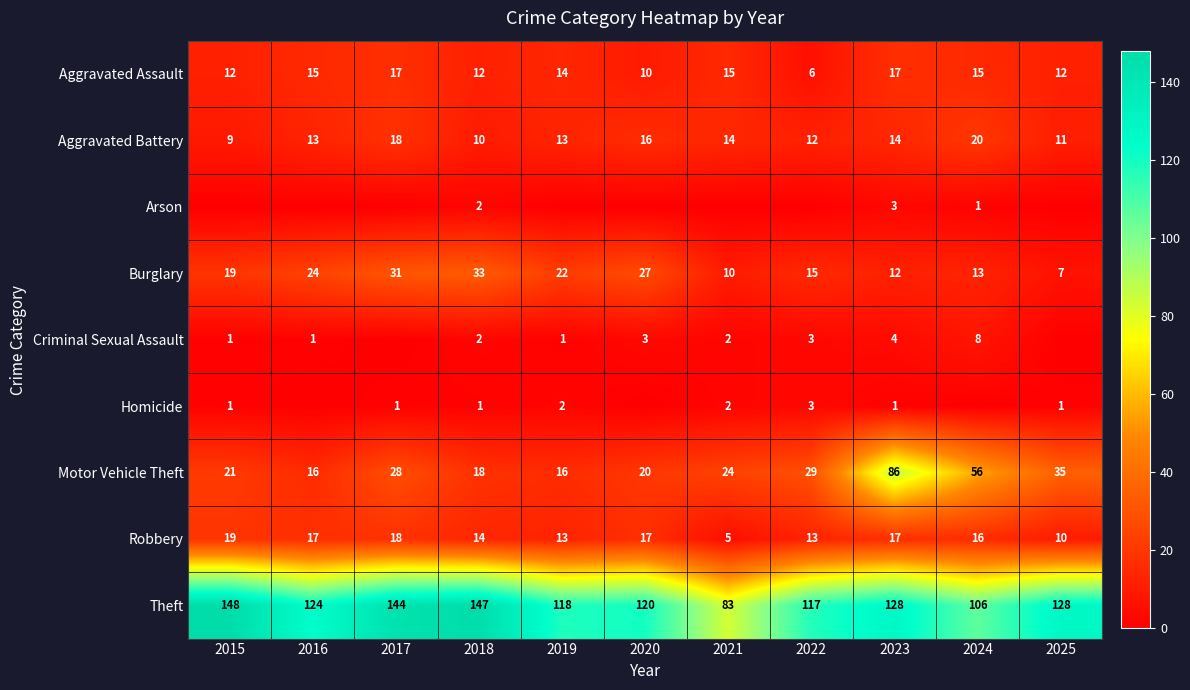

True or false: Aggravated Assault has a value of 12 at 2015.

True